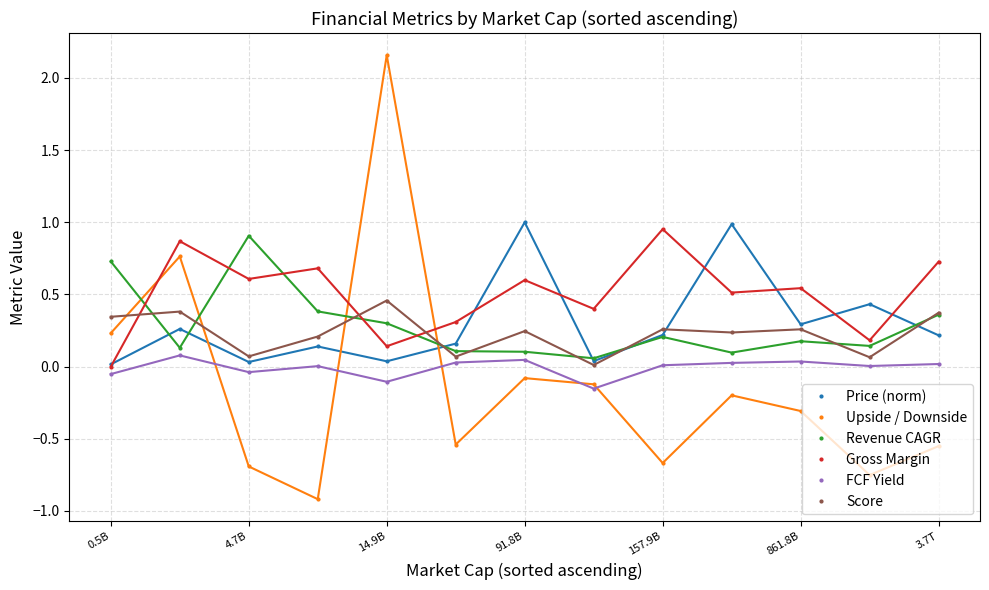

Is this an area chart (filled region under the line)?

No